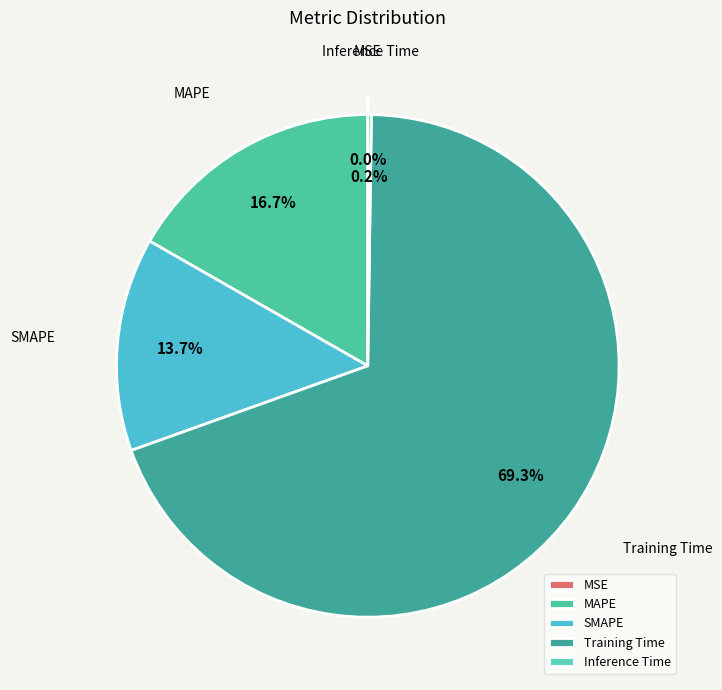

Is there a majority slice in this chart?

Yes